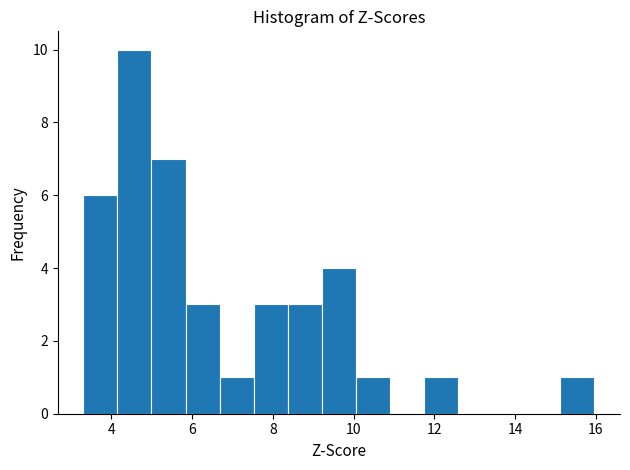

Reading left to right, list every bar in this chart as the range it spans on the x-axis followed by its height. Neither the bar edges nor the heights are printed on the chart, so give them approximately, as read against the axes.

3.4 to 4.2: 6
4.2 to 5.0: 10
5.0 to 5.8: 7
5.8 to 6.6: 3
6.6 to 7.6: 1
7.6 to 8.4: 3
8.4 to 9.2: 3
9.2 to 10.0: 4
10.0 to 11.0: 1
11.0 to 11.8: 0
11.8 to 12.6: 1
12.6 to 13.4: 0
13.4 to 14.2: 0
14.2 to 15.2: 0
15.2 to 16.0: 1